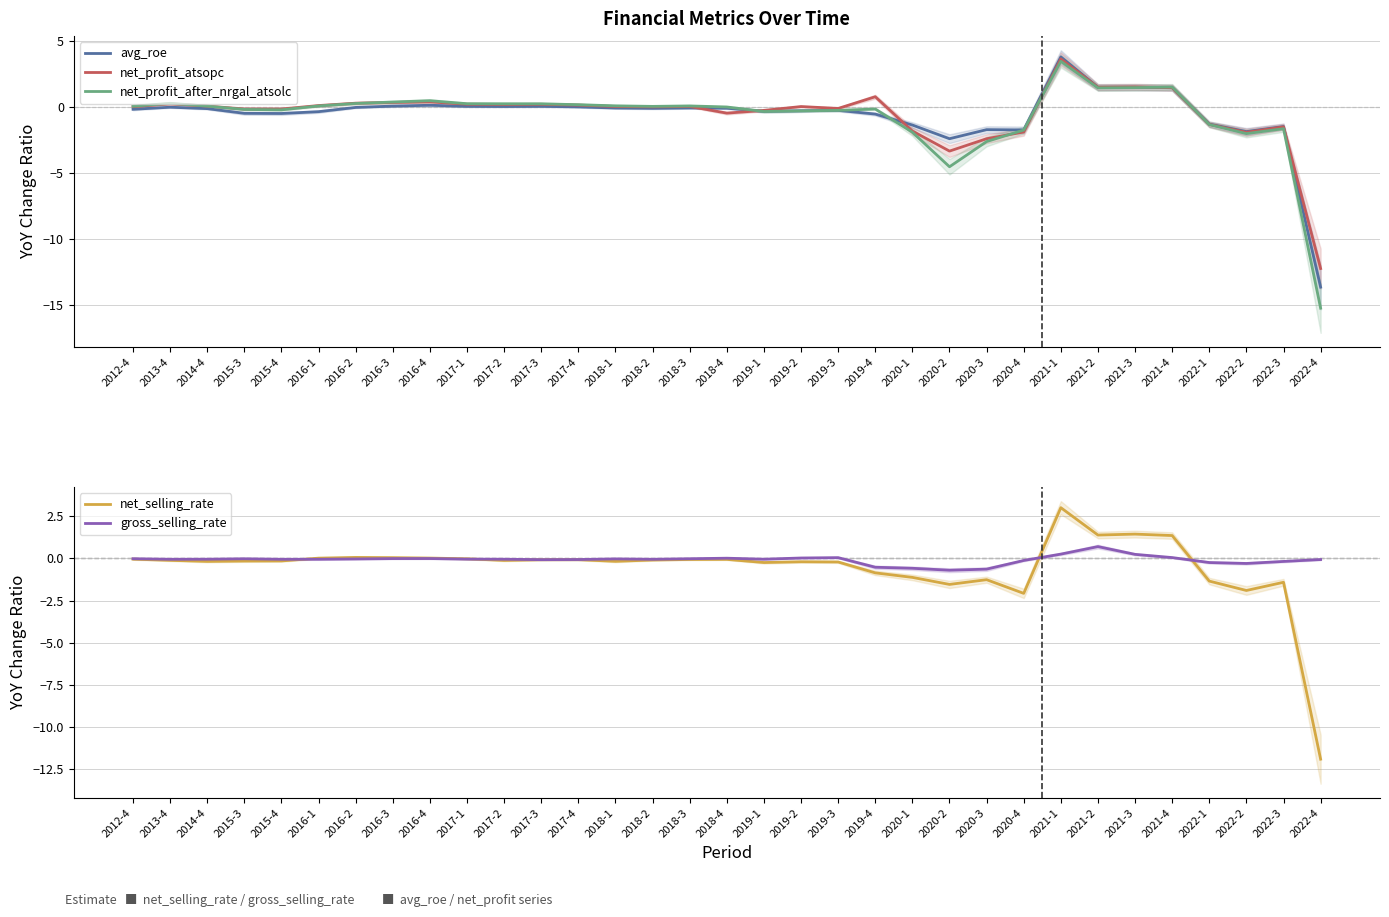

What is the greatest value displayed?

3.8